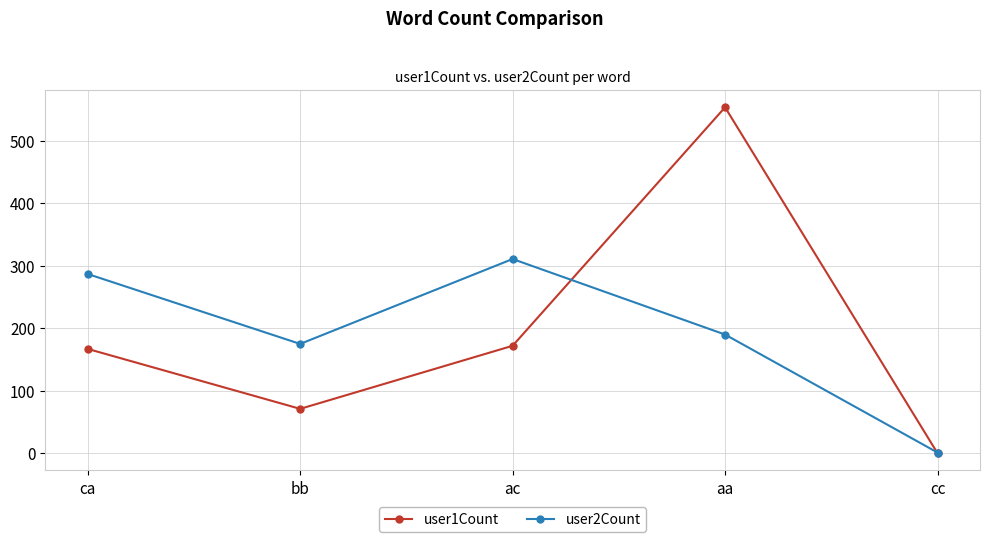

At which category is the sum across all series the highest?

aa